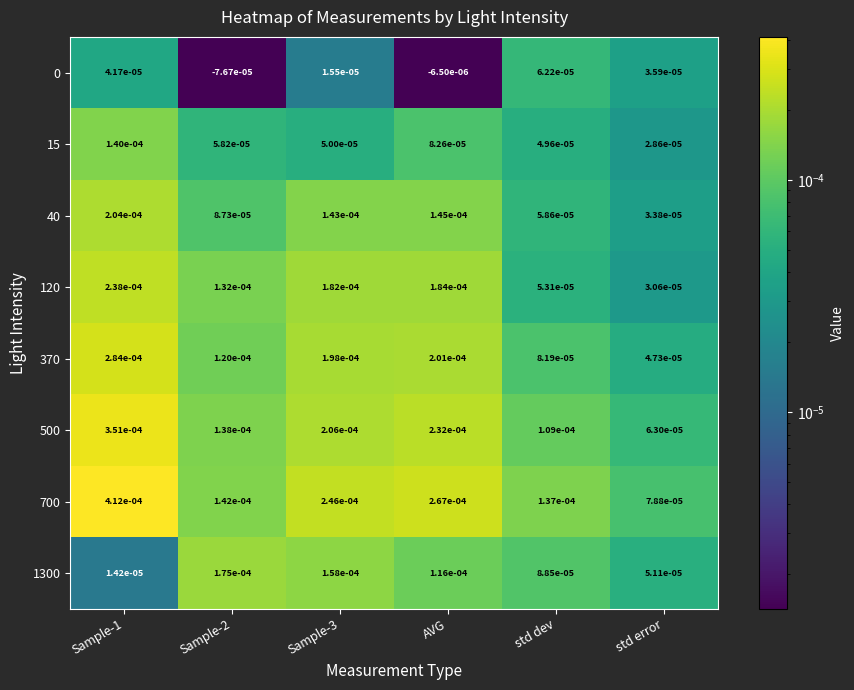

Which category has the lowest value in the 40 series?

std error